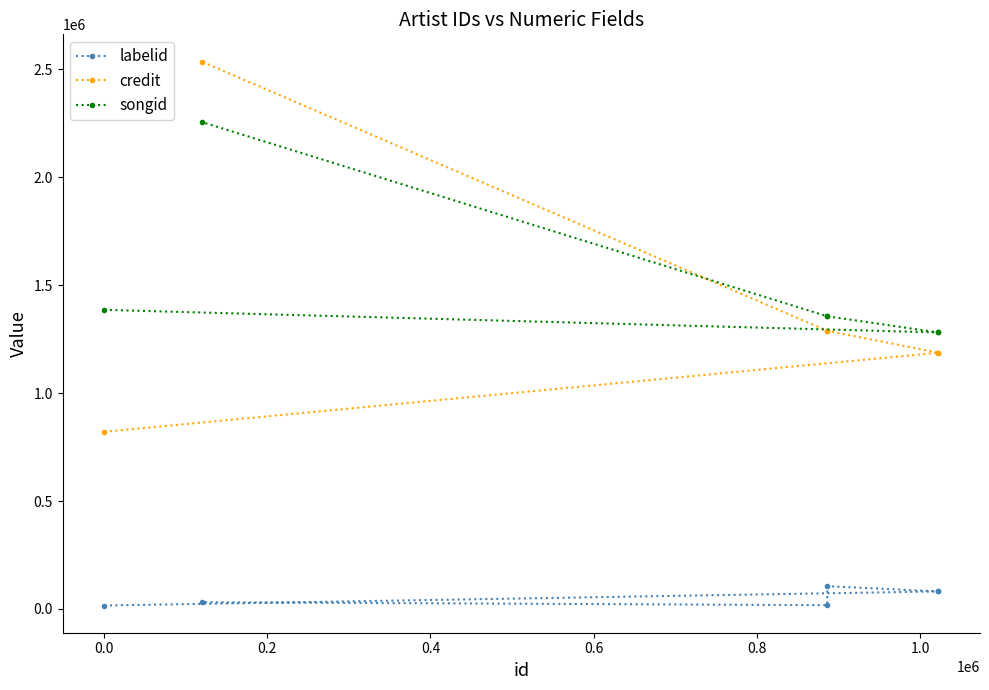

Rank the series at 0.0 from lowest to highest value.

labelid, credit, songid